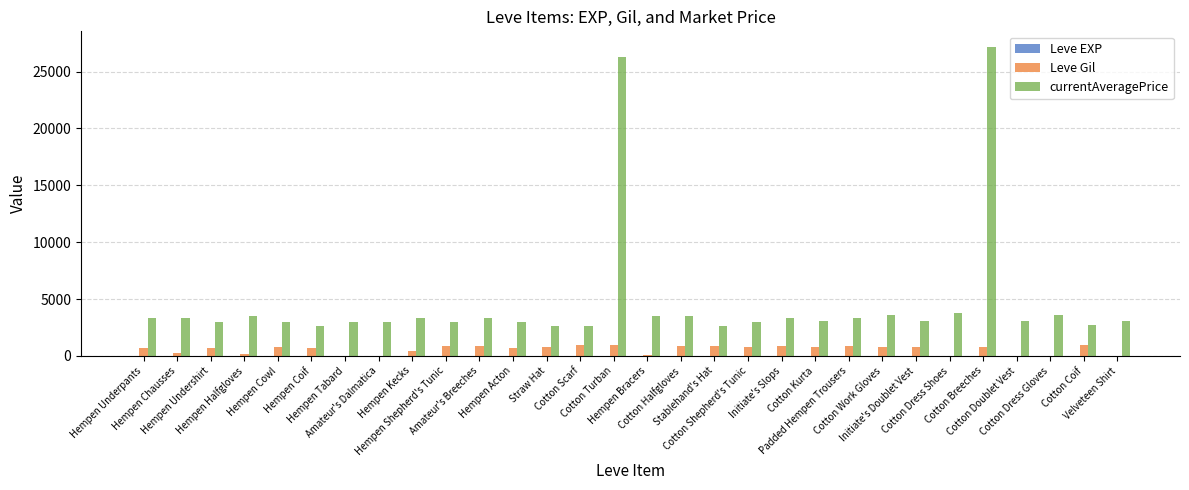

Which series has the largest range (max minus min)?

currentAveragePrice